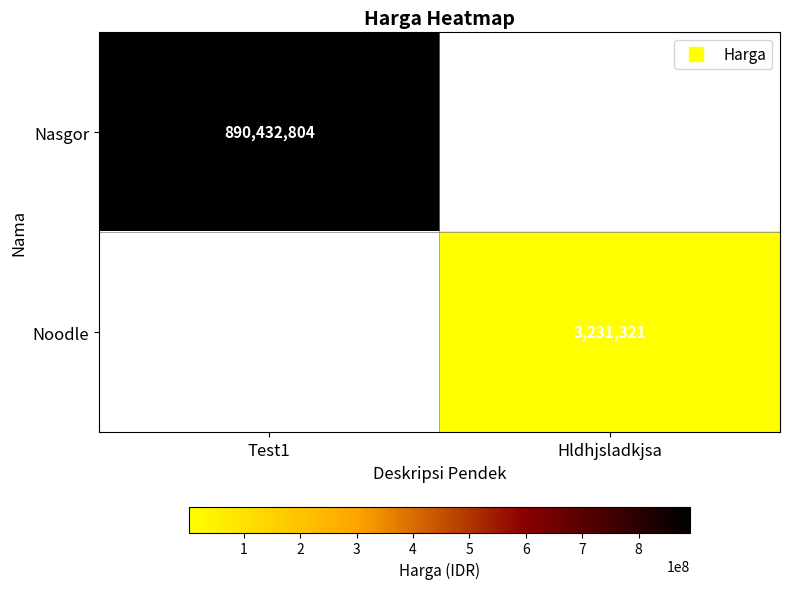

What is the difference between the maximum and minimum values in the Noodle series?

3231321